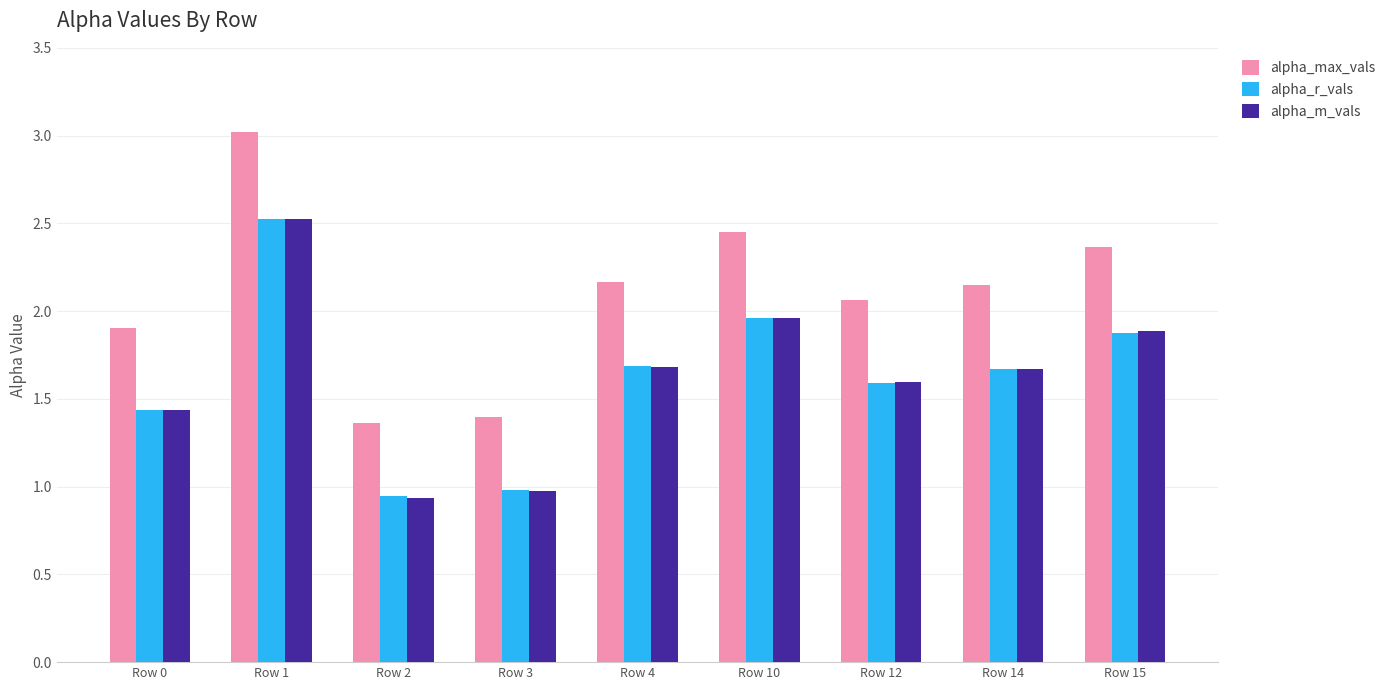

How many bars are there in each group?

3